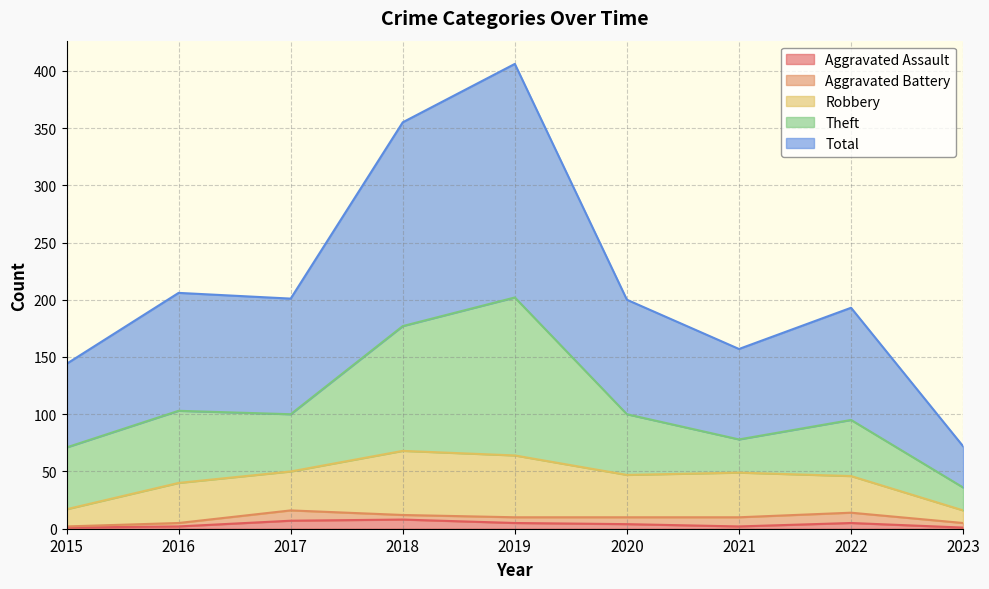

What is the sum of the Aggravated Assault values at 2021 and 2015?

3